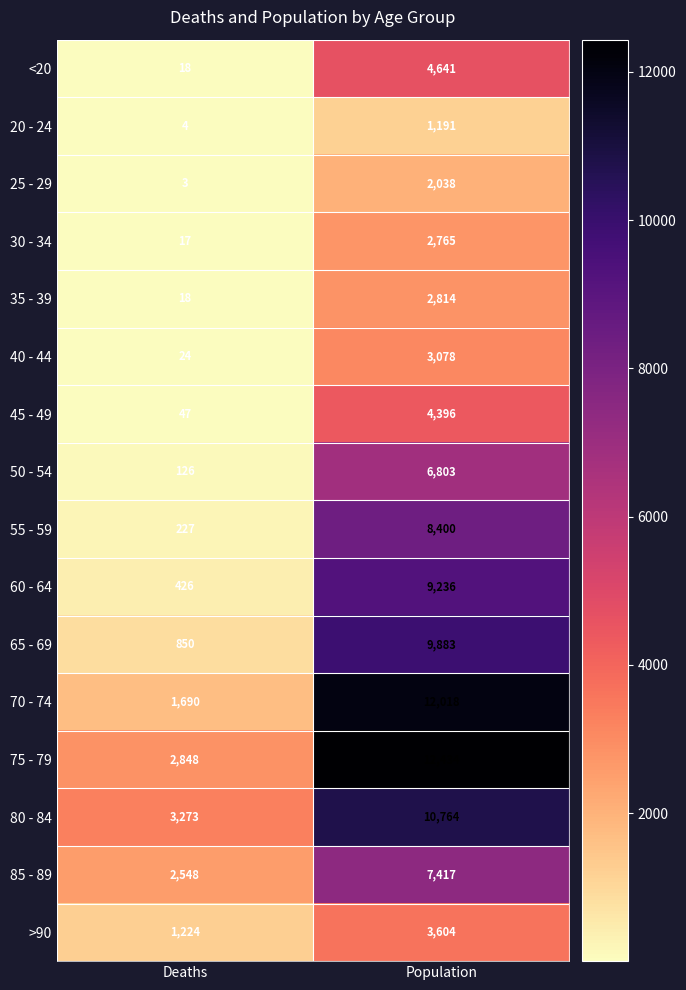

What is the sum of the 25 - 29 values at Deaths and Population?

2041